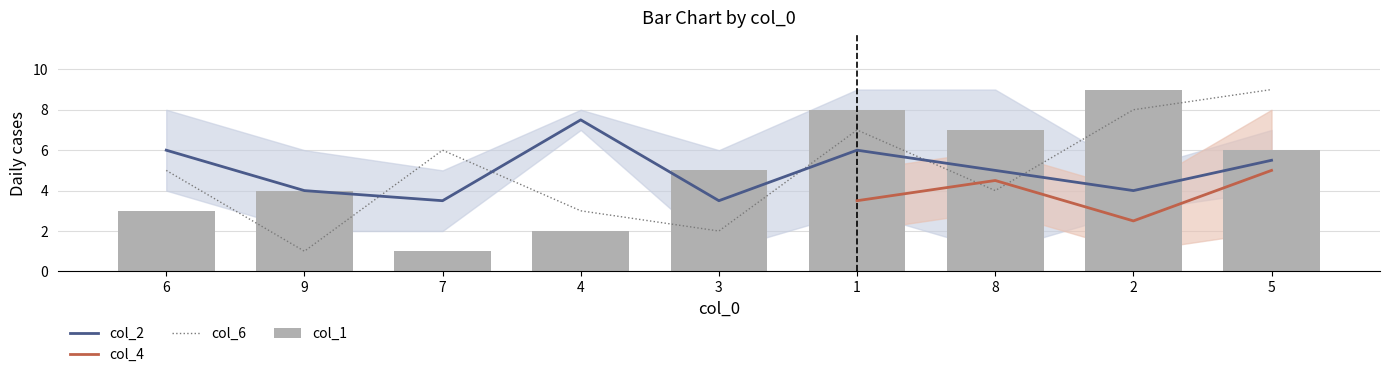

Between 2 and 6, which is larger?

2